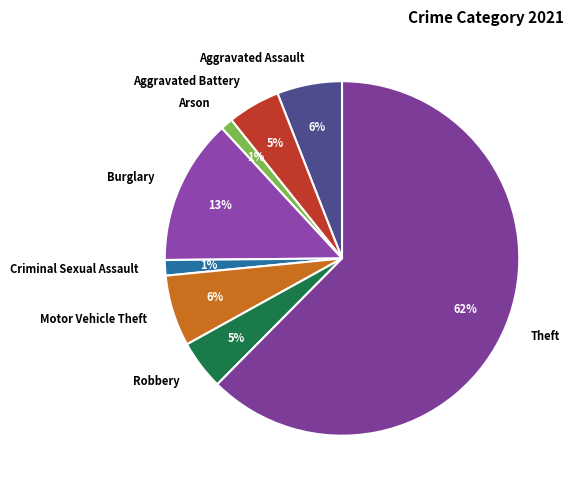

Is there a majority slice in this chart?

Yes